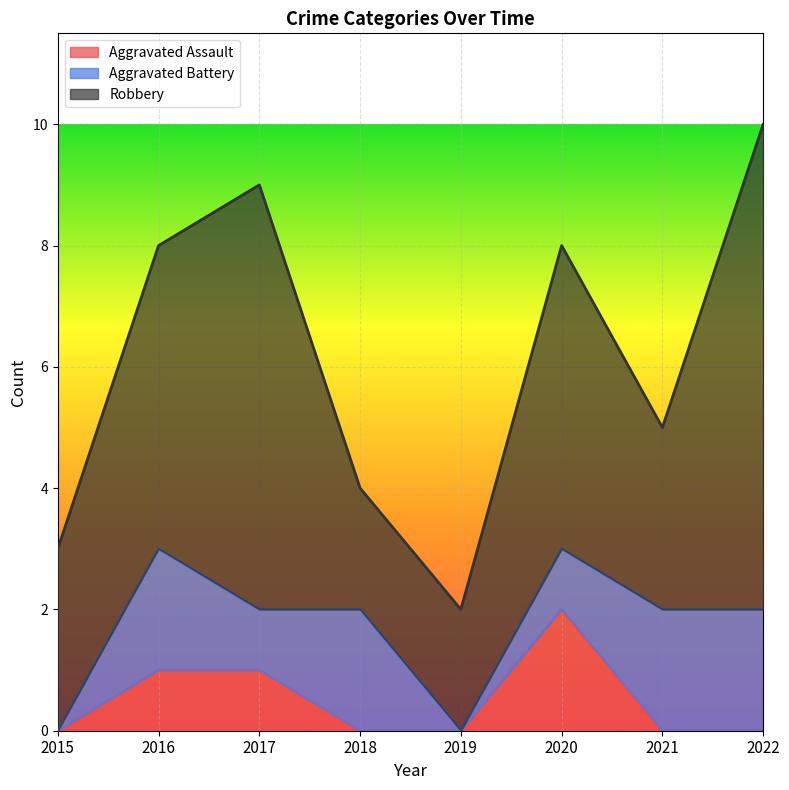

How many categories are shown in the chart?

8